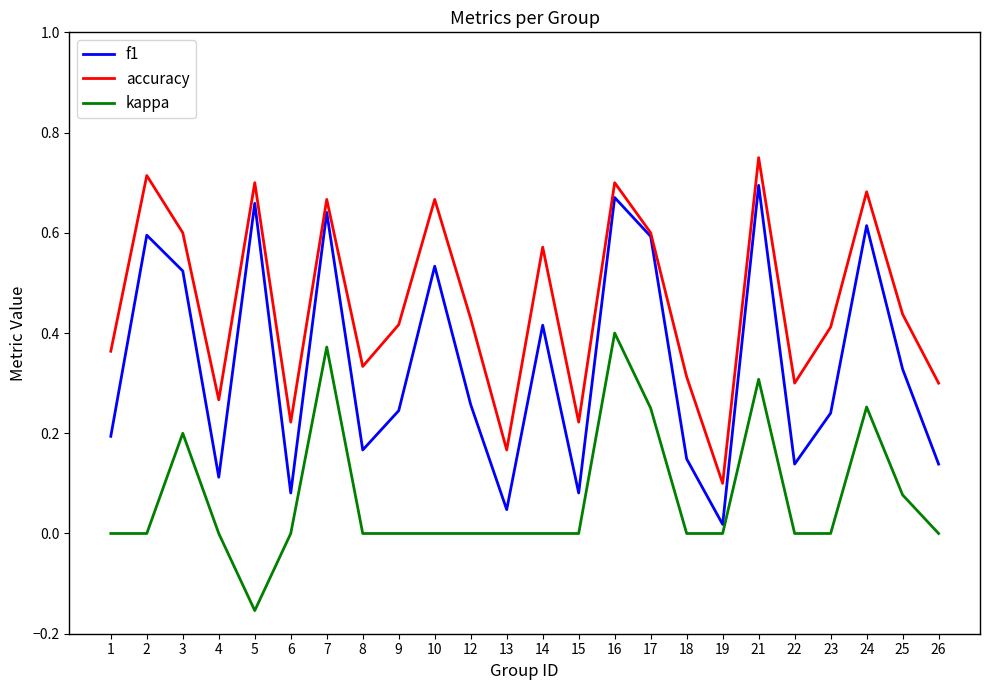

Is the value of f1 at 10 greater than the value of accuracy at 26?

Yes